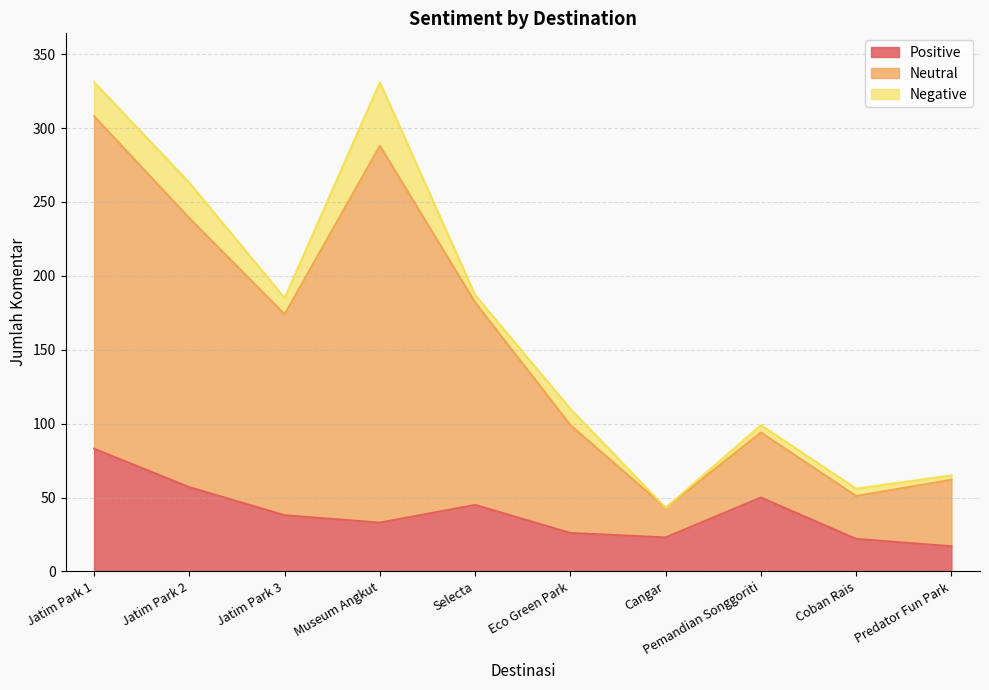

What is the lowest value of the Positive series?

17